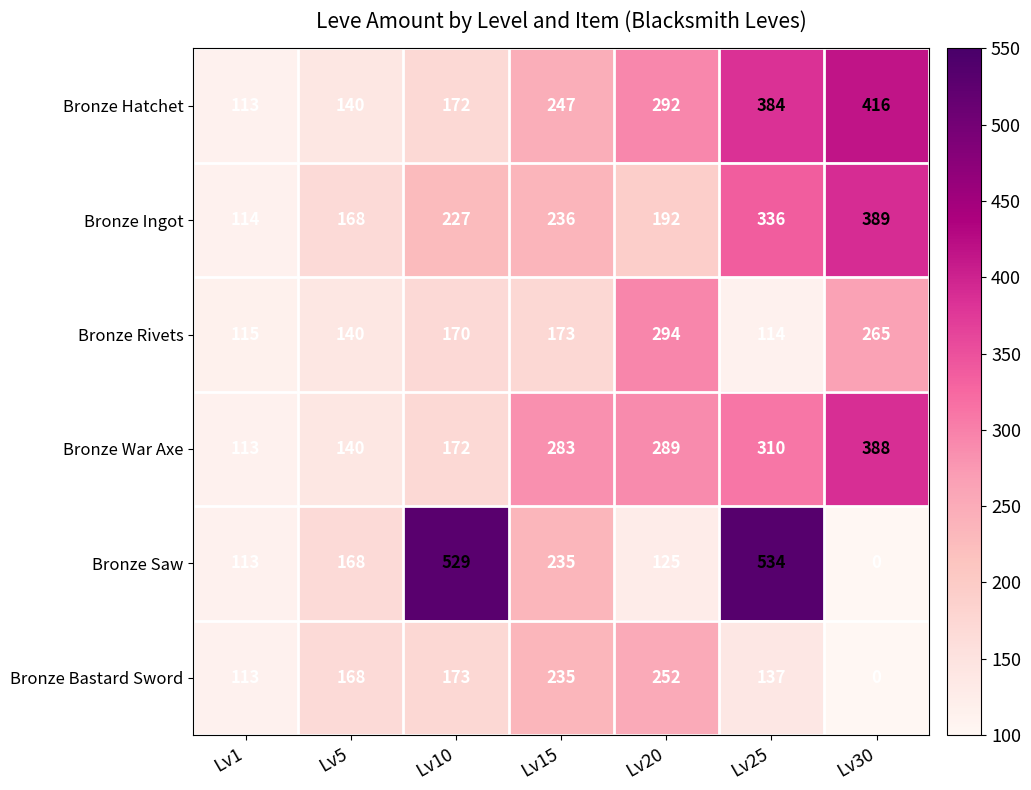

Which series has the largest total across all categories?

Bronze Hatchet